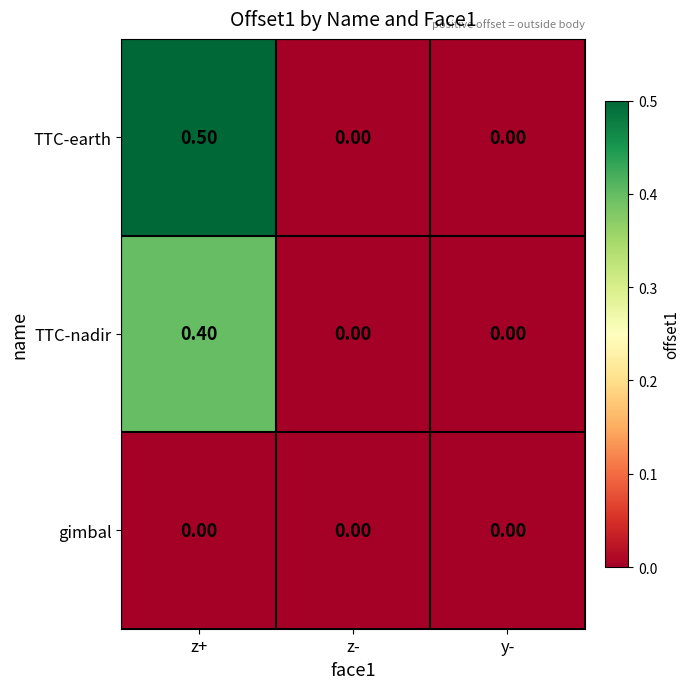

At which label does TTC-earth reach its peak?

z+